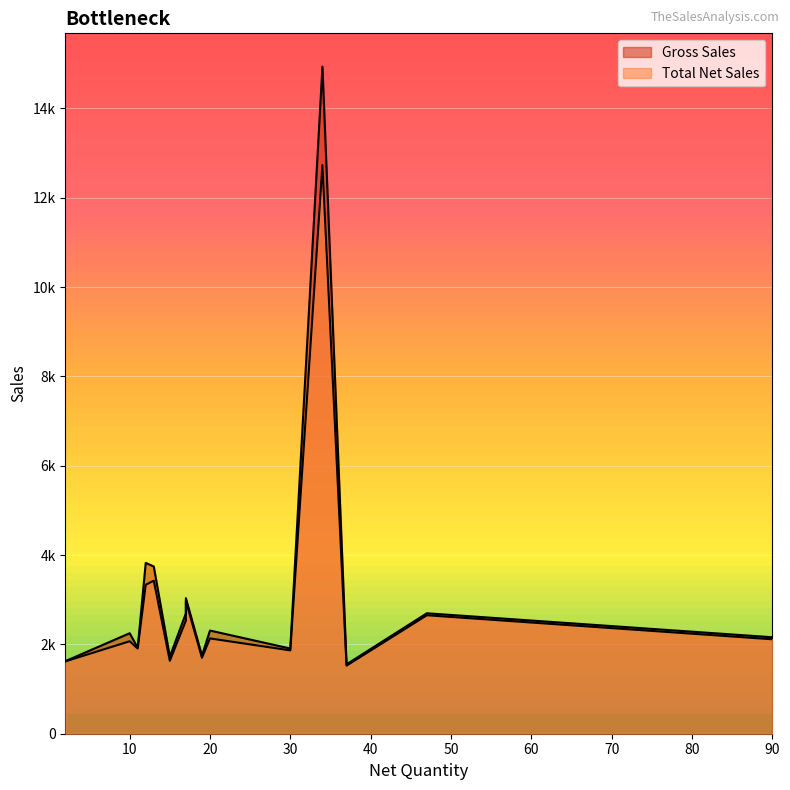

How many values in the Gross Sales series exceed 2250?

7